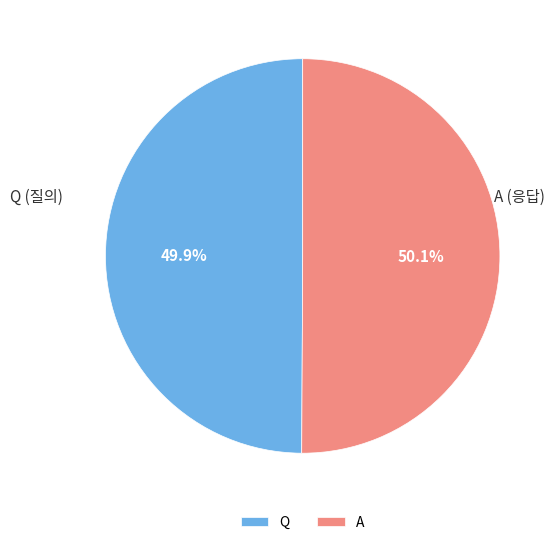

Is the sum of Q and A greater than half?

Yes